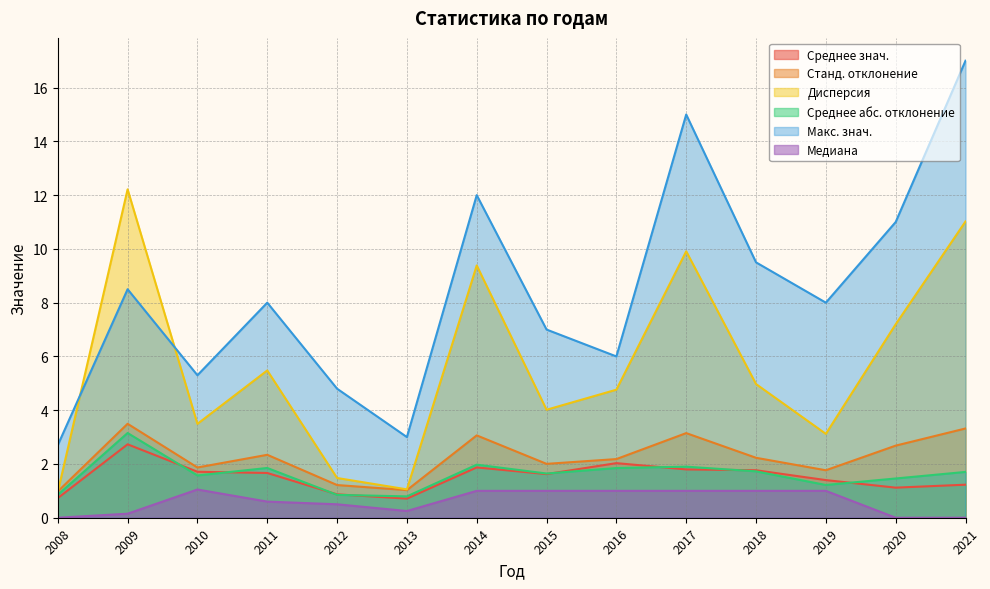

What is the spread (max minus min) of values at 2015?

6.0